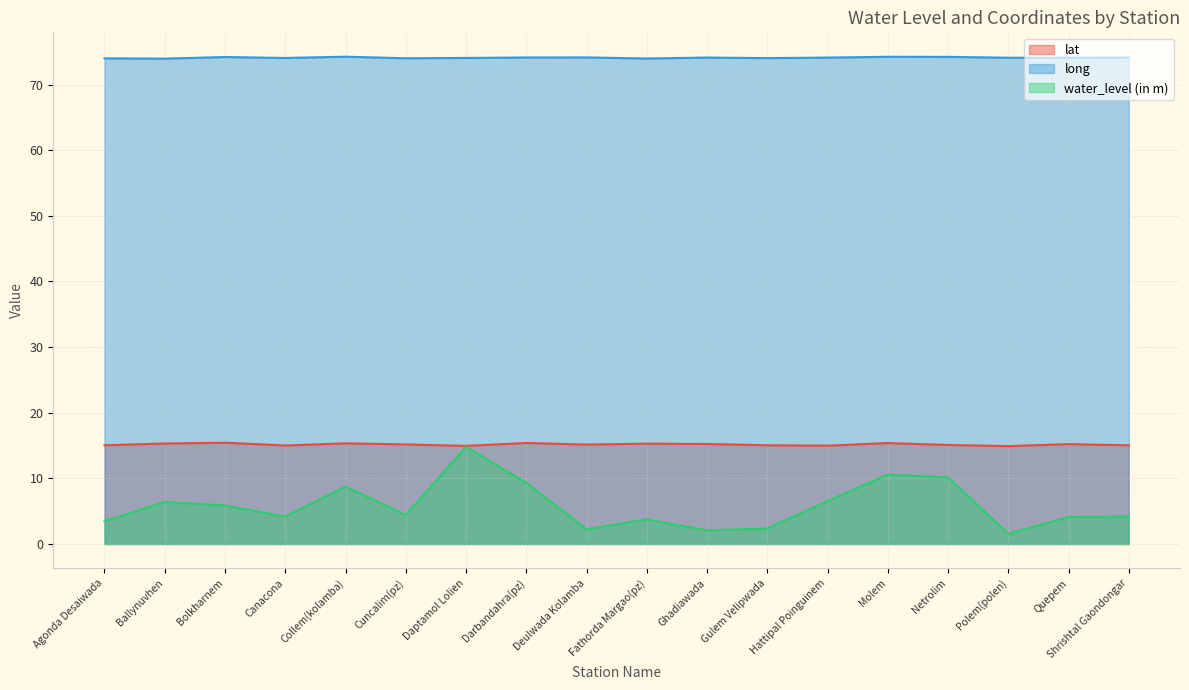

Where is the first local minimum for water_level (in m)?

Canacona